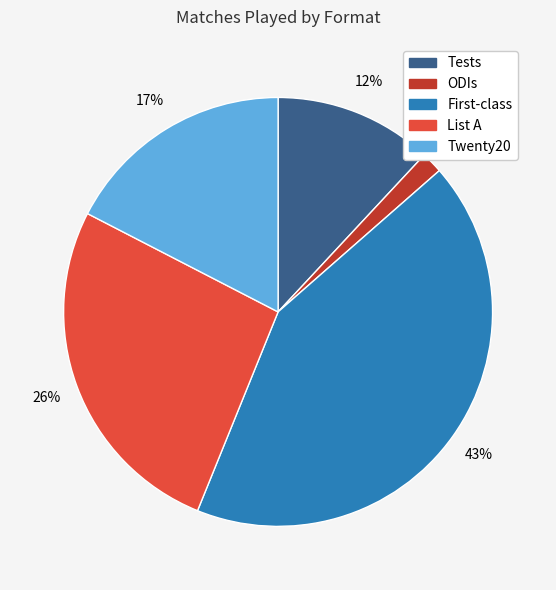

Combined, do List A and Tests account for over 50%?

No